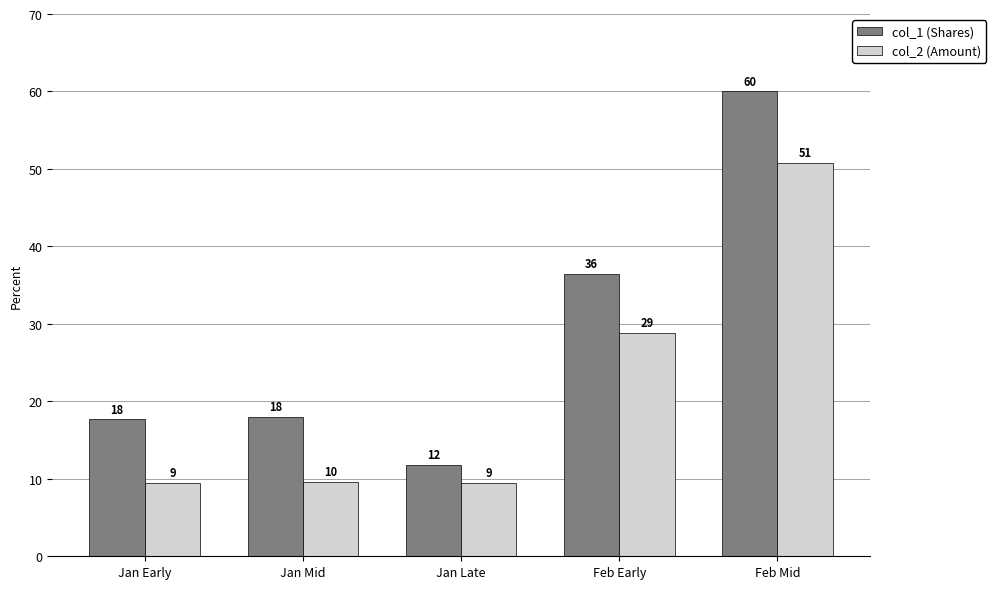

How many bars are there in each group?

2